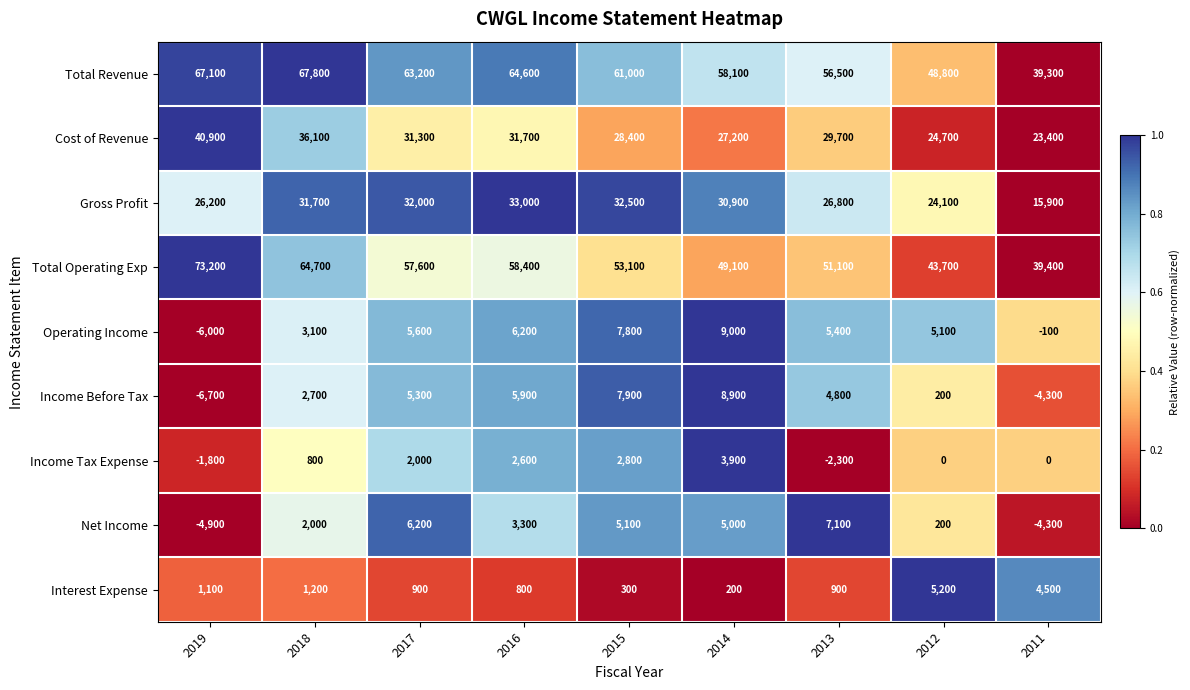

At which category is the sum across all series the highest?

2018